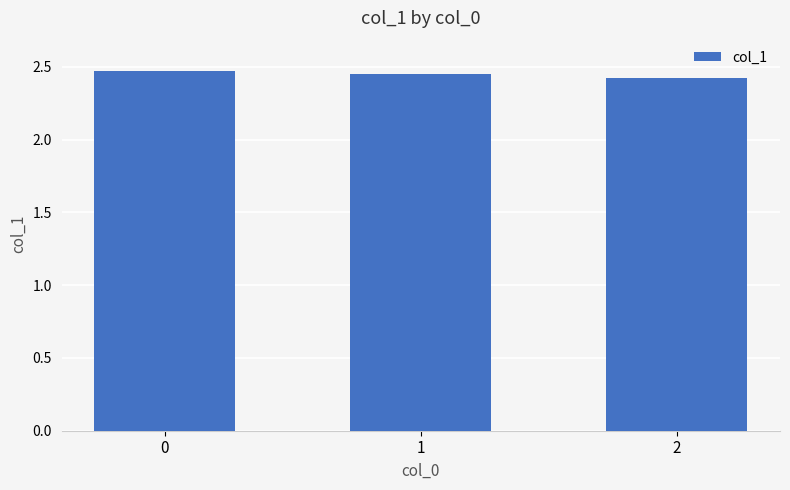

True or false: the data shows 0.6 at 1.

False